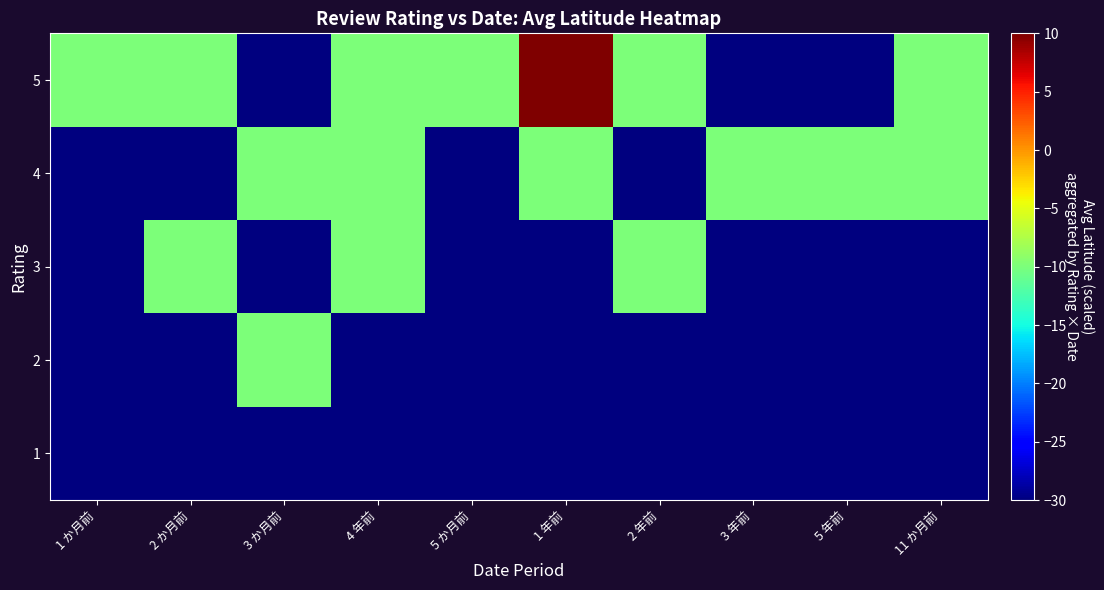

How many categories are shown in the chart?

10